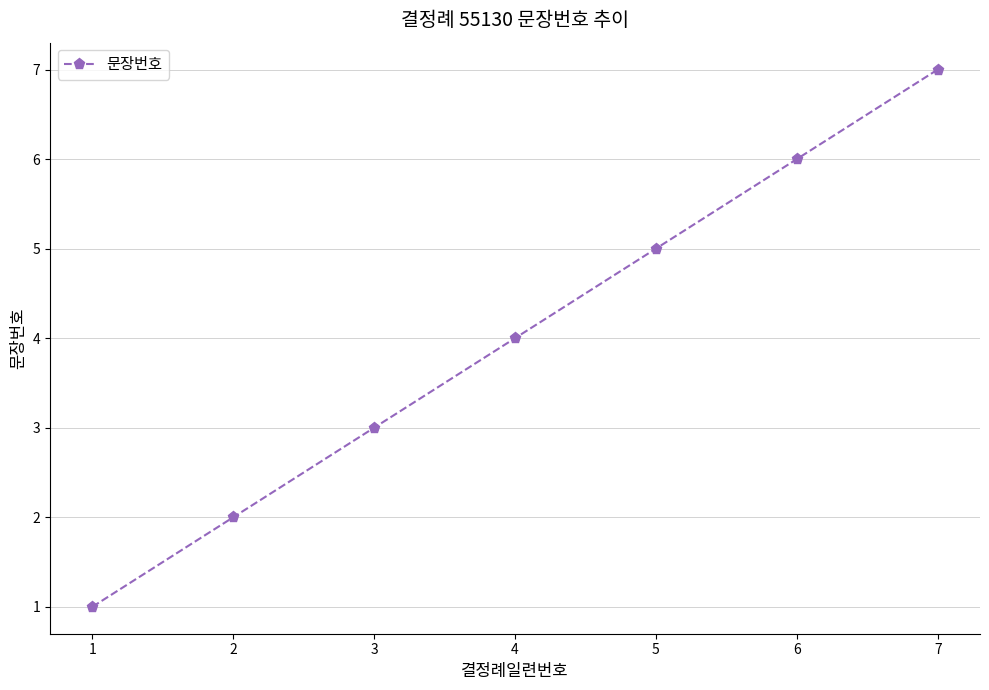

How many series are shown in this chart?

1